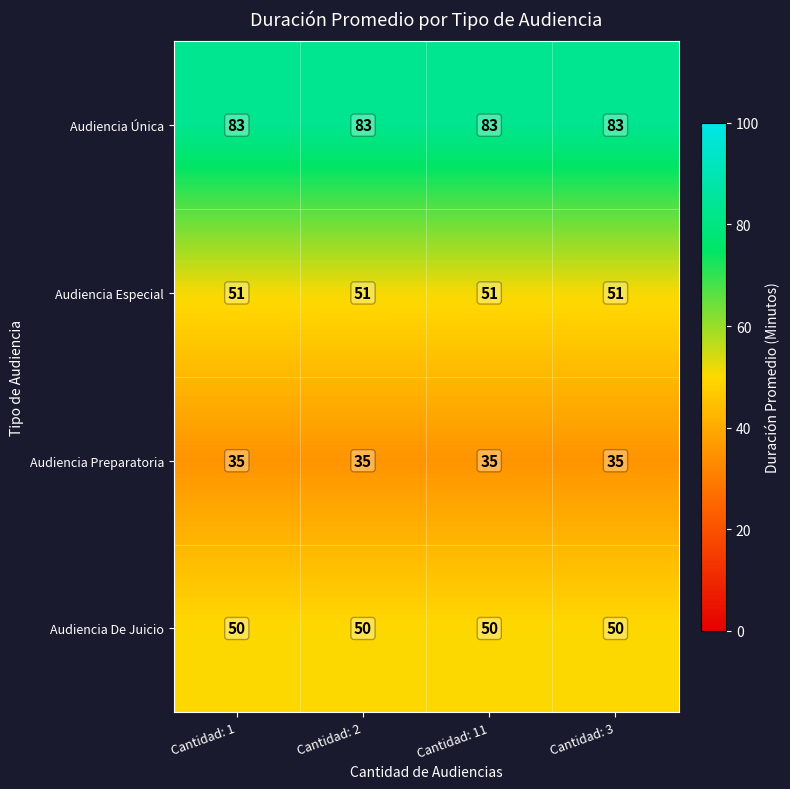

At how many categories does at least one series exceed 52?

4